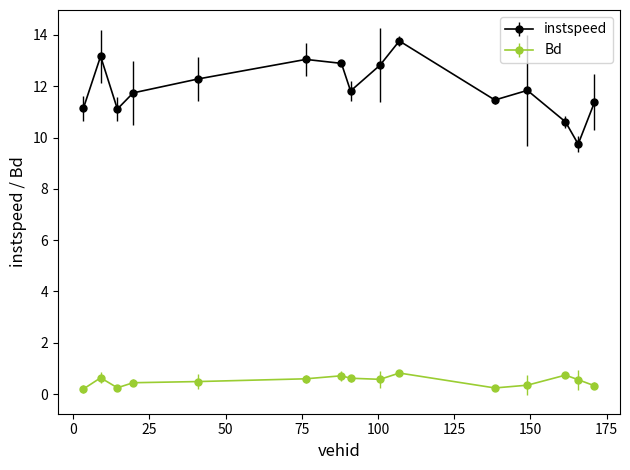

Which series has the widest spread of values?

instspeed